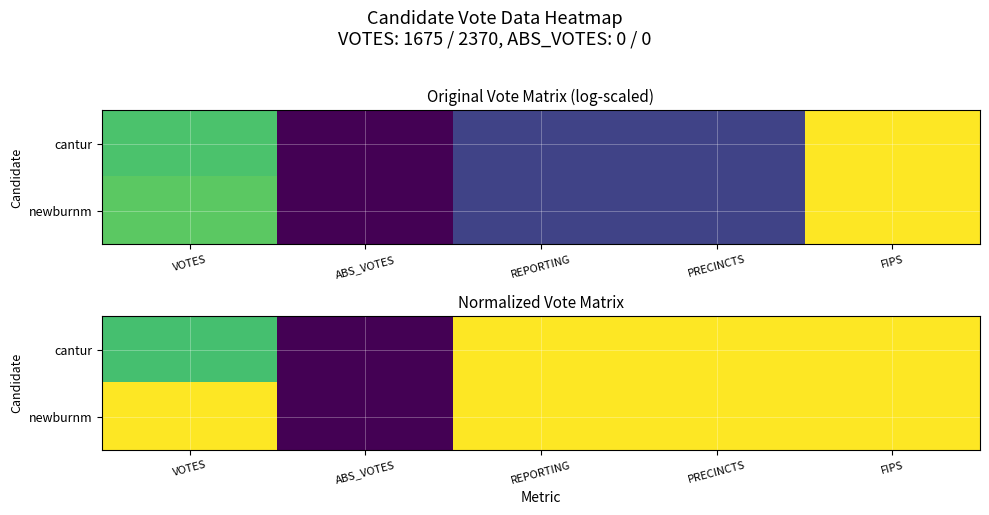

Rank the series at ABS_VOTES from lowest to highest value.

cantur, newburnm